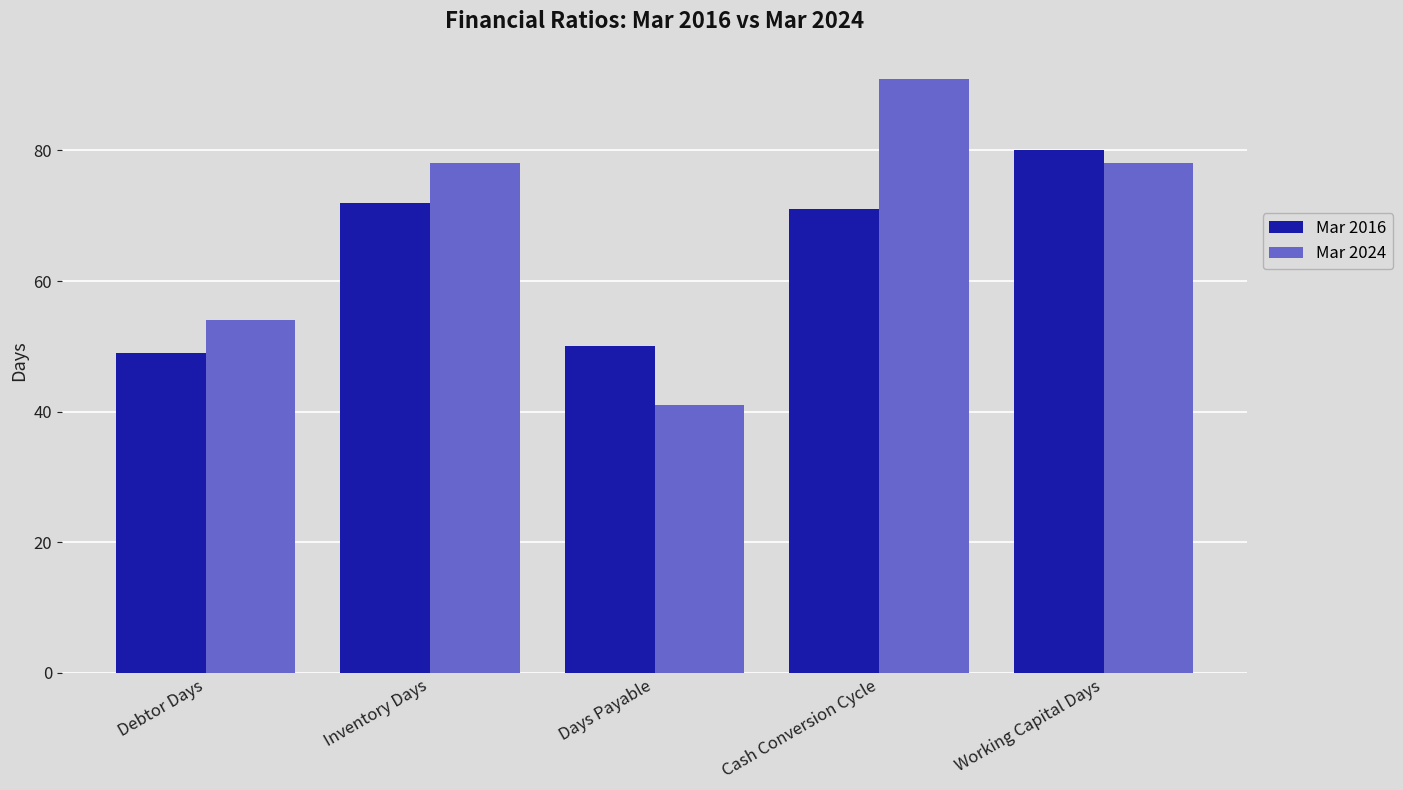

How many groups of bars are there?

5